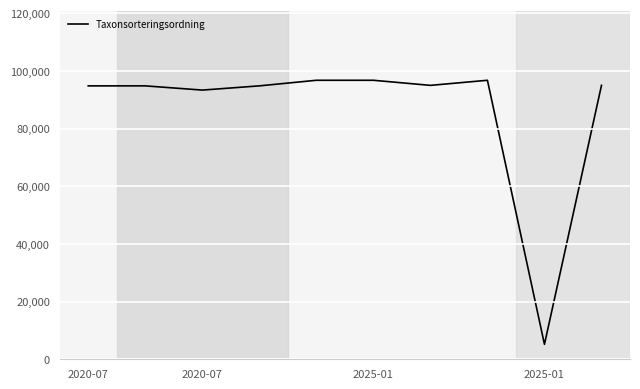

How many values are below 95012?

5